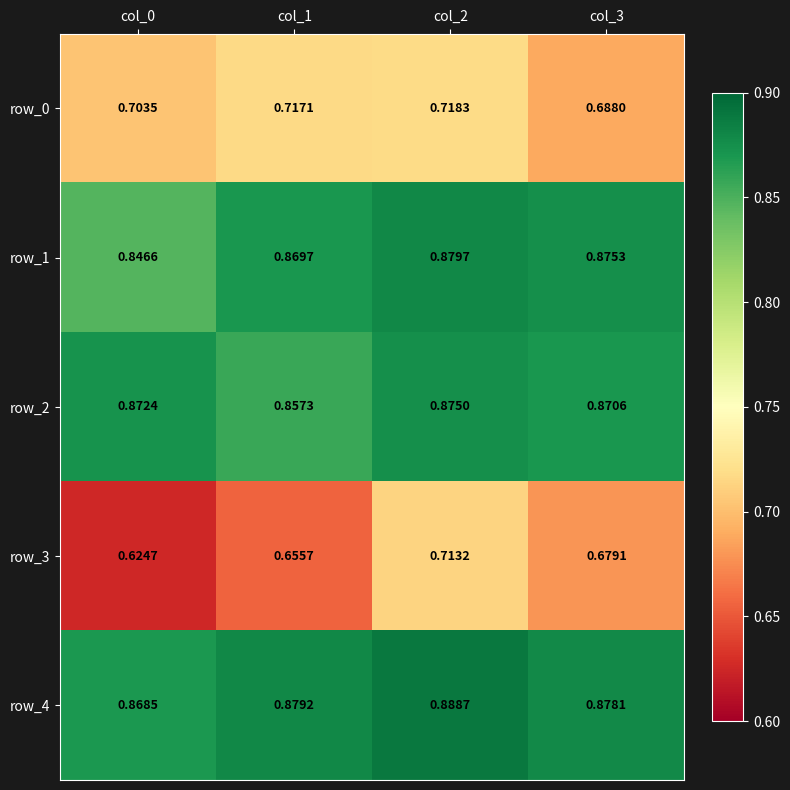

What is the sum of all row_0 values?

2.8